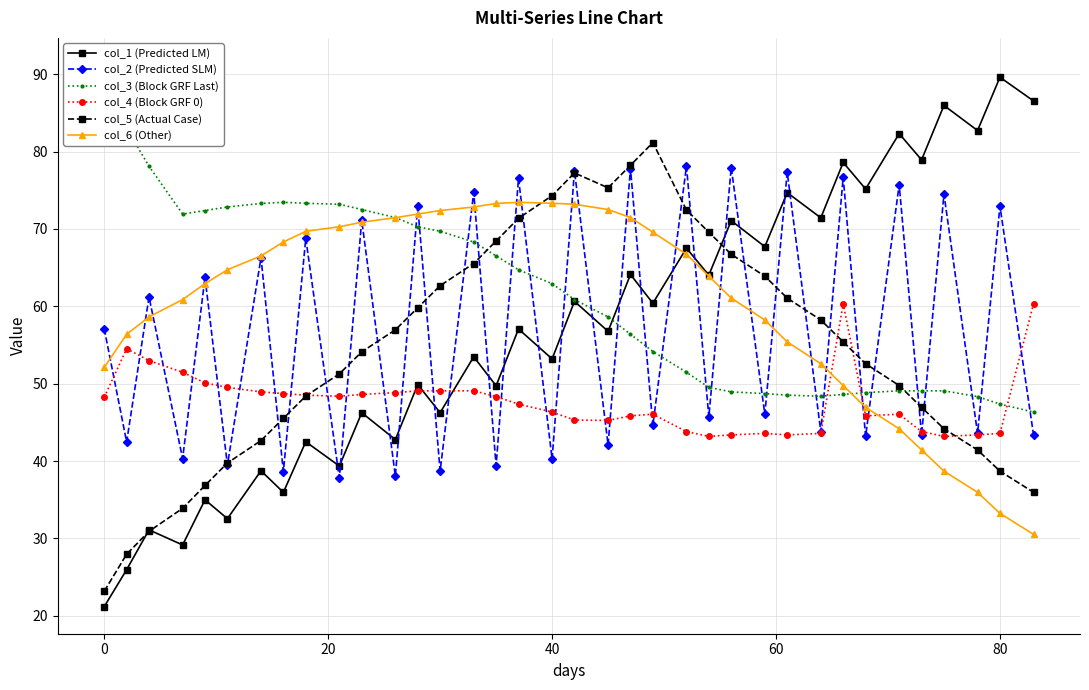

At how many categories does at least one series exceed 33?

36